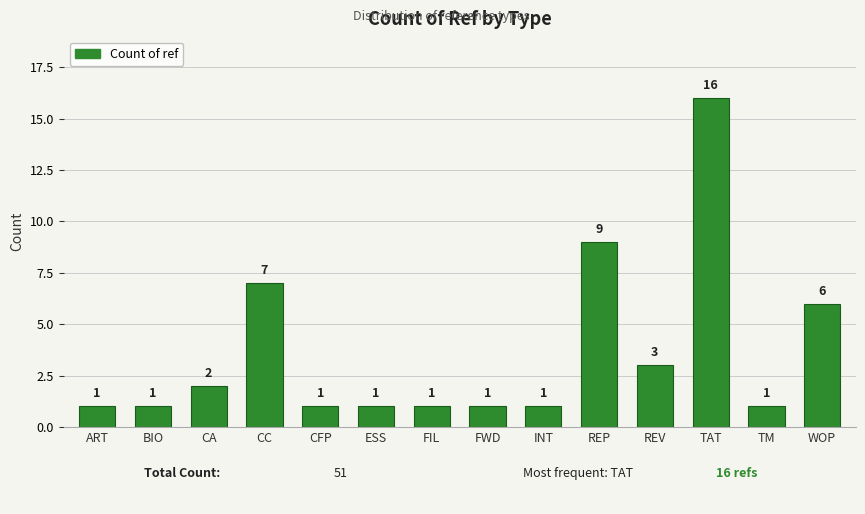

Between ART and CA, which is larger?

CA